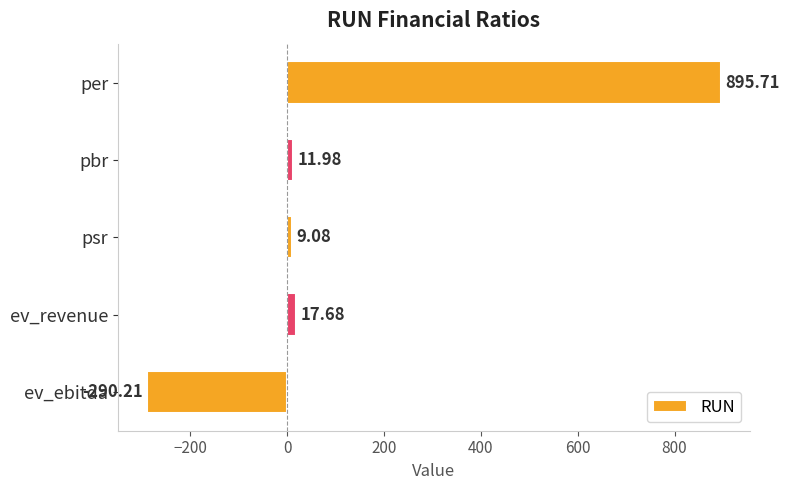

What is the difference between the maximum and minimum values?

1185.9